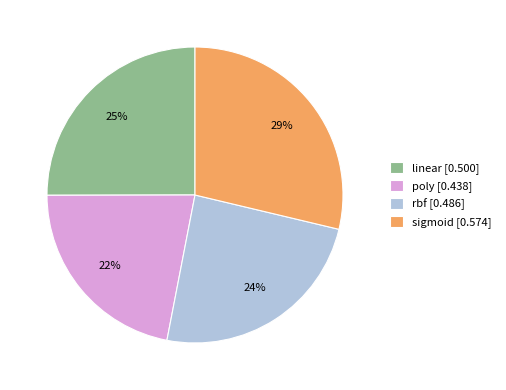

To the nearest percent, what portion does sigmoid represent?

29%